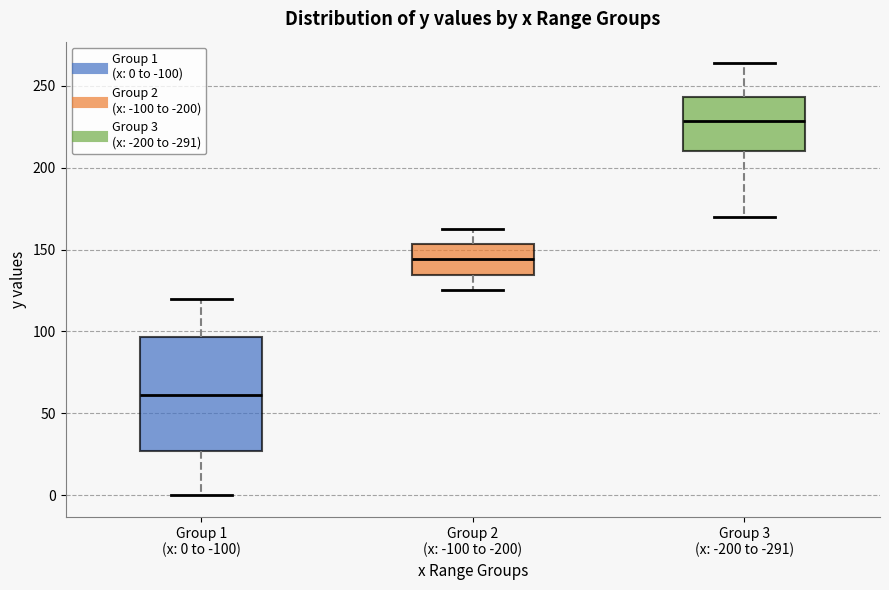

Reading left to right, transcribe this box plot: for each box, give where its median line is, the range the box spans, and where its two whiskers end, as read against the y-axis. The values are not printed on the chart, so give them approximately, as read against the axis.

Group 1 (x: 0 to -100): median 60, box 25 to 95, whiskers 0 to 120
Group 2 (x: -100 to -200): median 145, box 135 to 155, whiskers 125 to 165
Group 3 (x: -200 to -291): median 230, box 210 to 245, whiskers 170 to 265